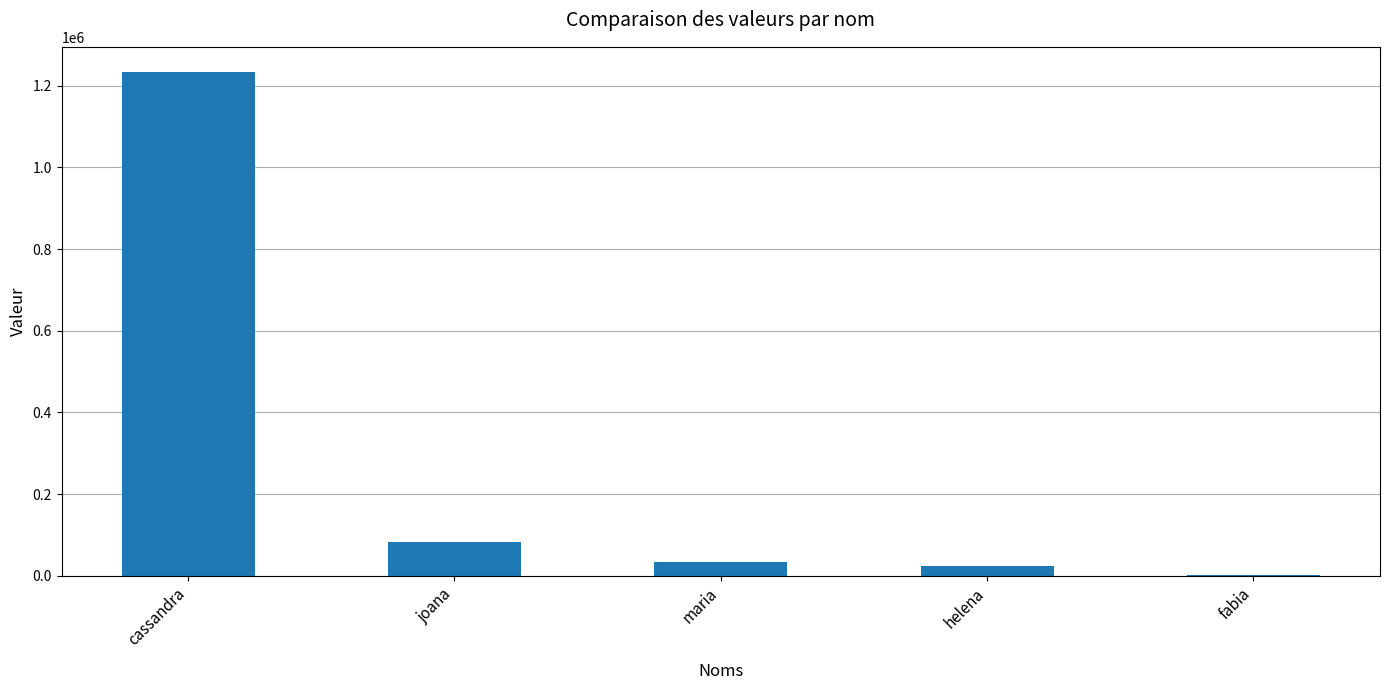

Reading left to right, list all the values displayed in this chart.

cassandra=1233323	joana=83838	maria=34899	helena=24399	fabia=1292